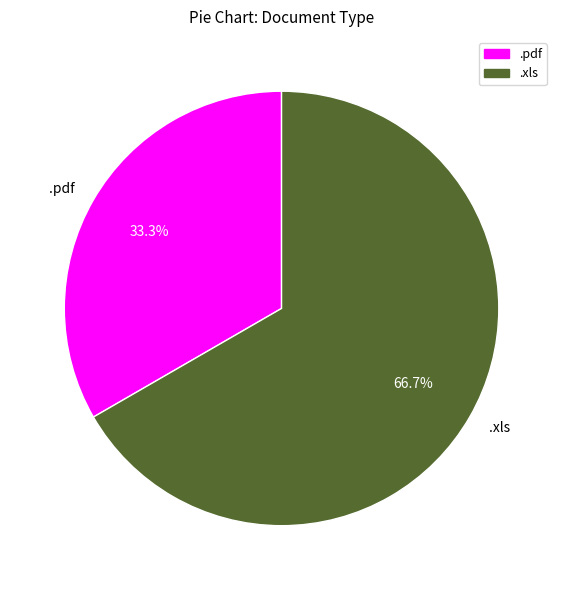

Which has a higher value, .pdf or .xls?

.xls